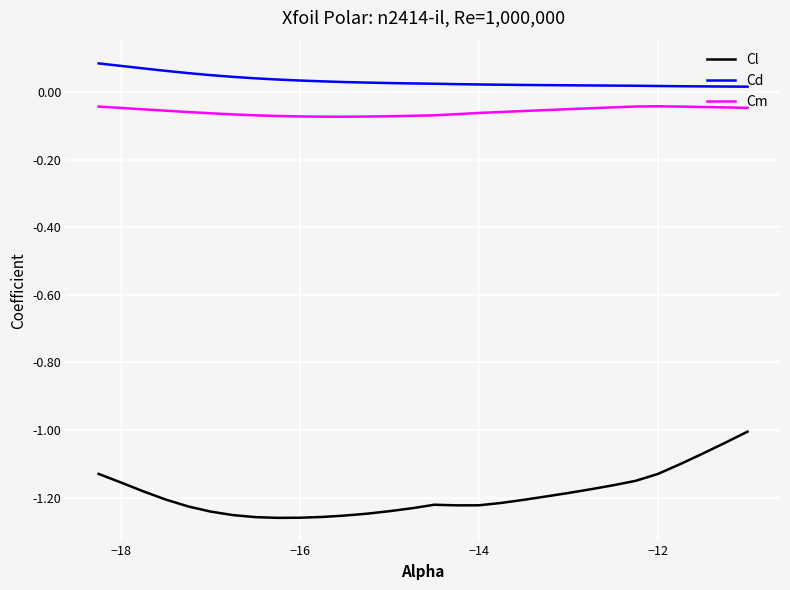

Which series has the largest total across all categories?

Cd